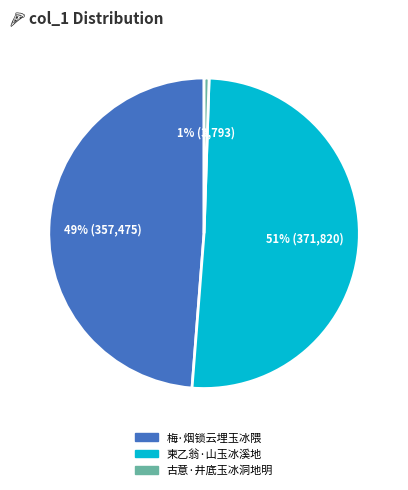

Is there a majority slice in this chart?

Yes